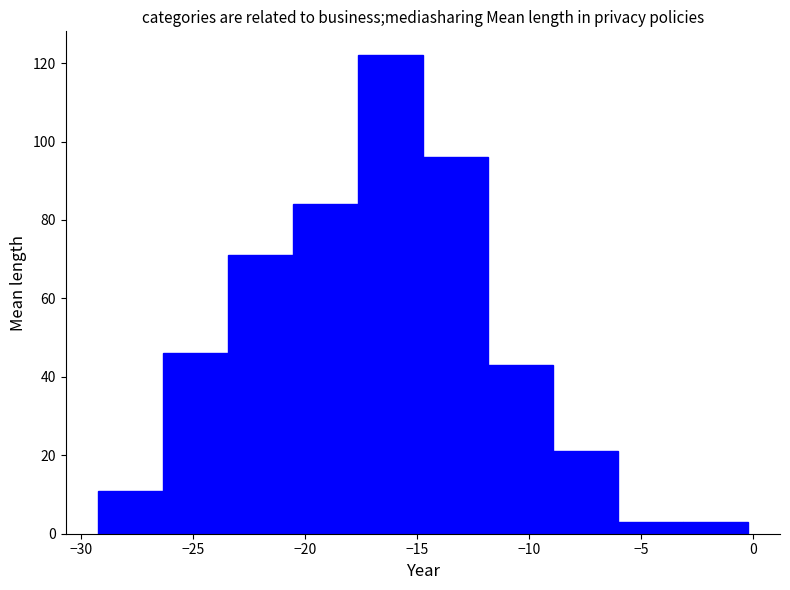

Reading left to right, list every bar in this chart as the range it spans on the x-axis followed by its height. Neither the bar edges nor the heights are printed on the chart, so give them approximately, as read against the axes.

-29.5 to -26.5: 12
-26.5 to -23.5: 46
-23.5 to -20.5: 72
-20.5 to -17.5: 84
-17.5 to -15.0: 122
-15.0 to -12.0: 96
-12.0 to -9.0: 44
-9.0 to -6.0: 22
-6.0 to -3.0: 4
-3.0 to -0.5: 4